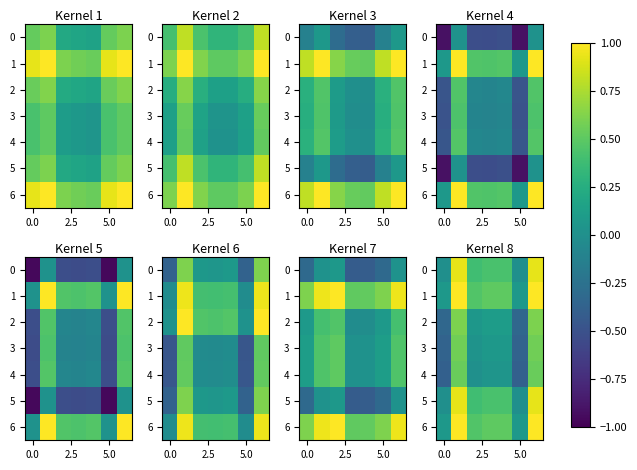

What is the maximum value for 4?

0.5